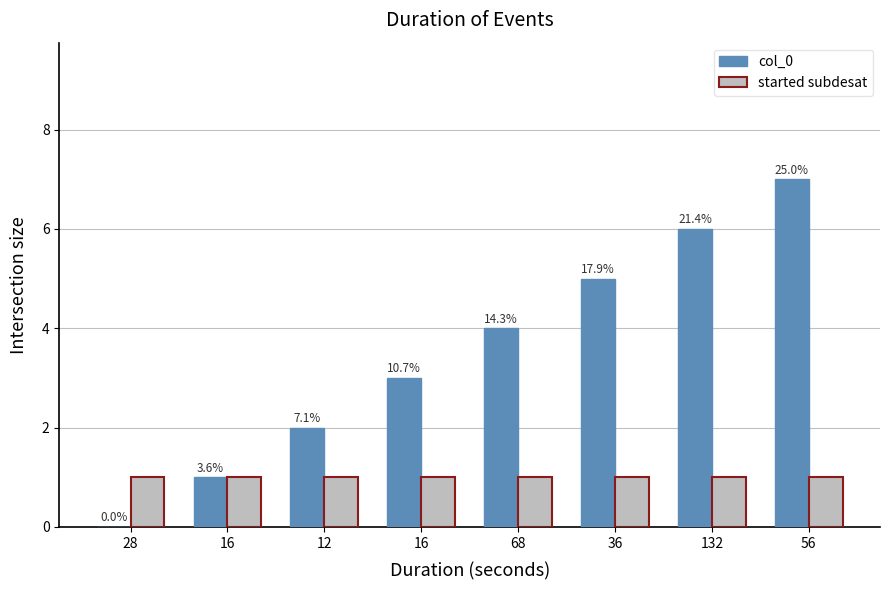

What is the difference between the maximum and minimum values in the col_0 series?

7